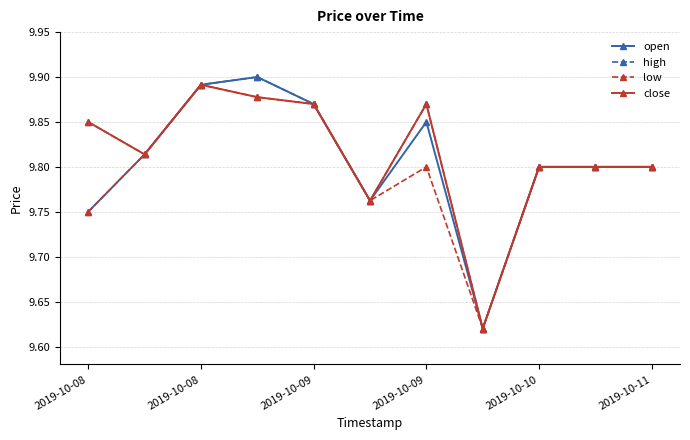

How many low values are between 9 and 10?

11